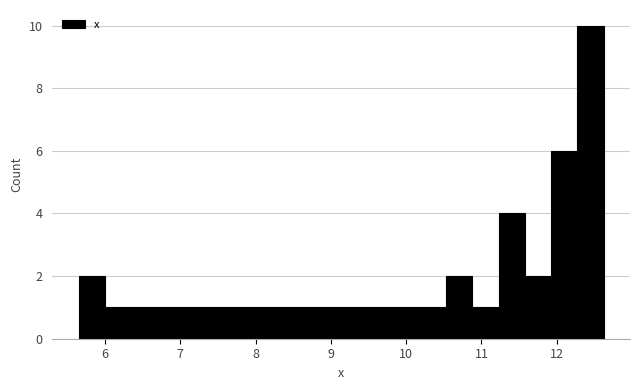

Around what value on the x-axis is the tallest bar? Give the approximate position of its centre, as read against the axis.

12.4